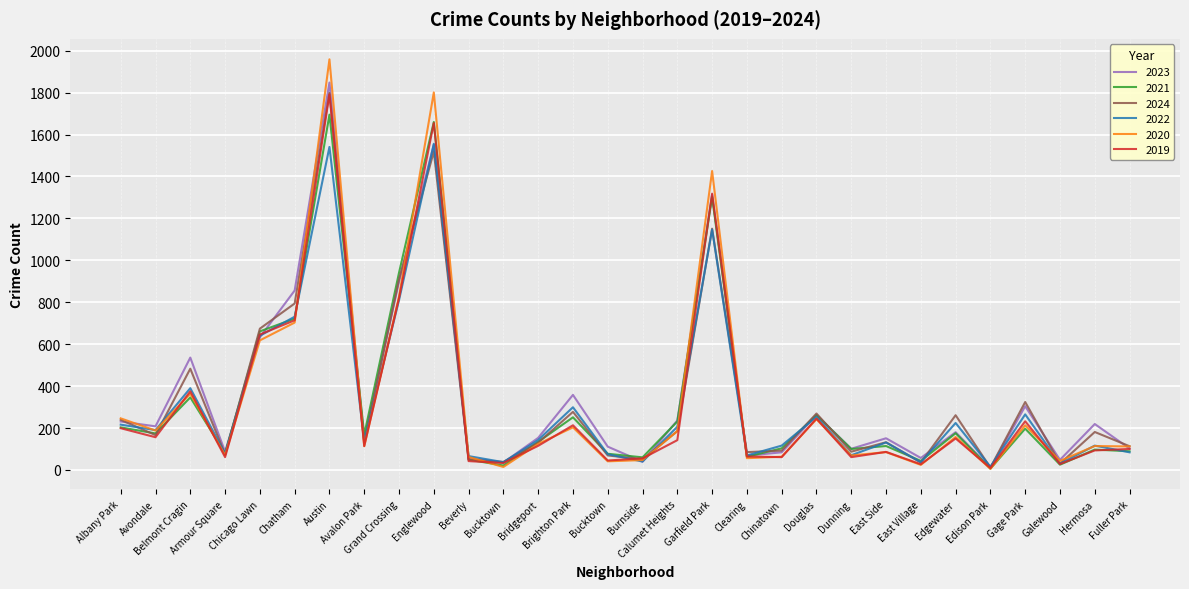

What are all the series names shown in the legend?

2023, 2021, 2024, 2022, 2020, 2019